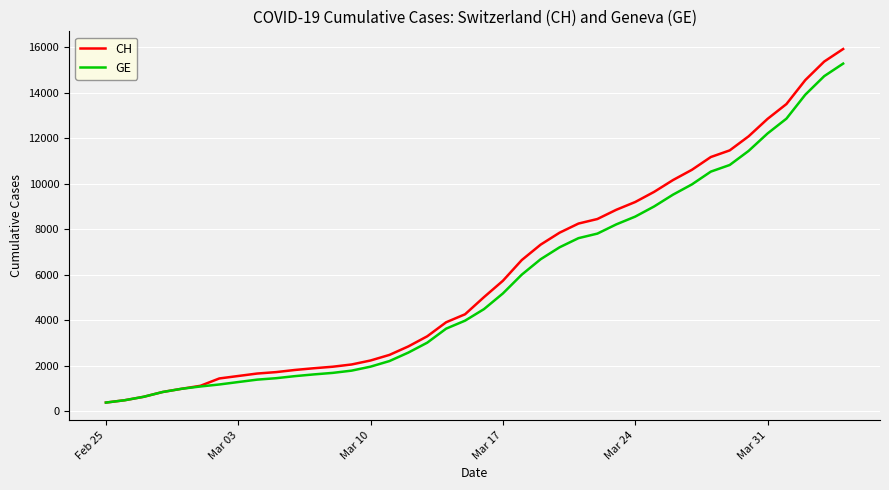

What is the minimum value shown in the chart?

375